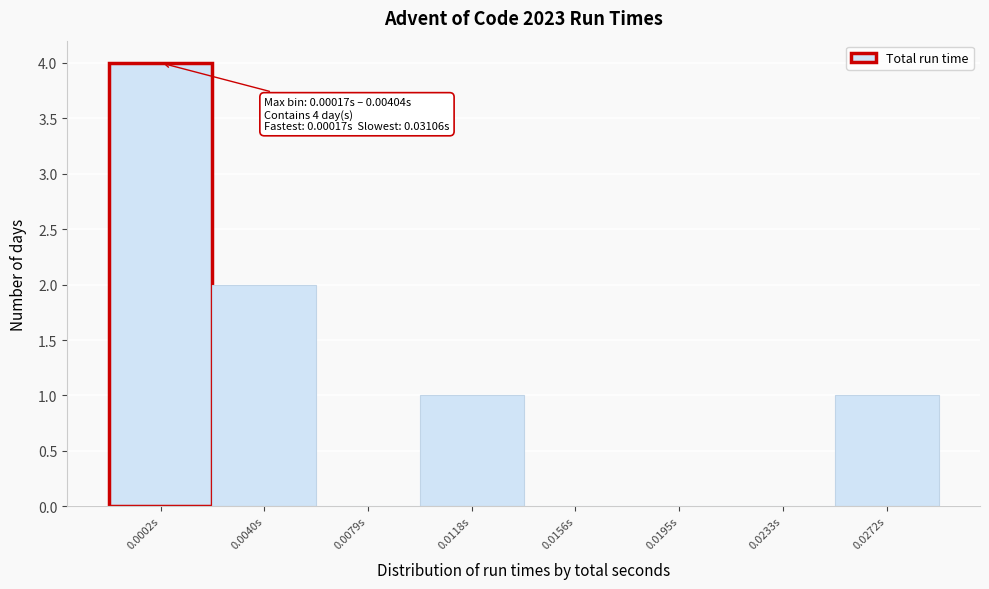

Reading left to right, extract all data points from this chart.

0.0002s=4	0.0040s=2	0.0079s=0	0.0118s=1	0.0156s=0	0.0195s=0	0.0233s=0	0.0272s=1